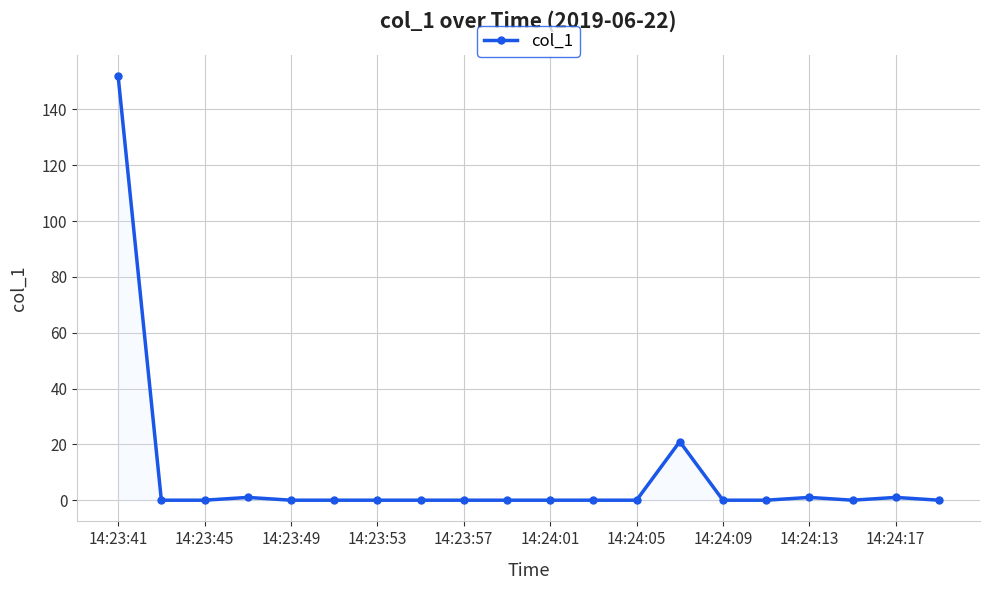

How many lines are shown in the chart?

1